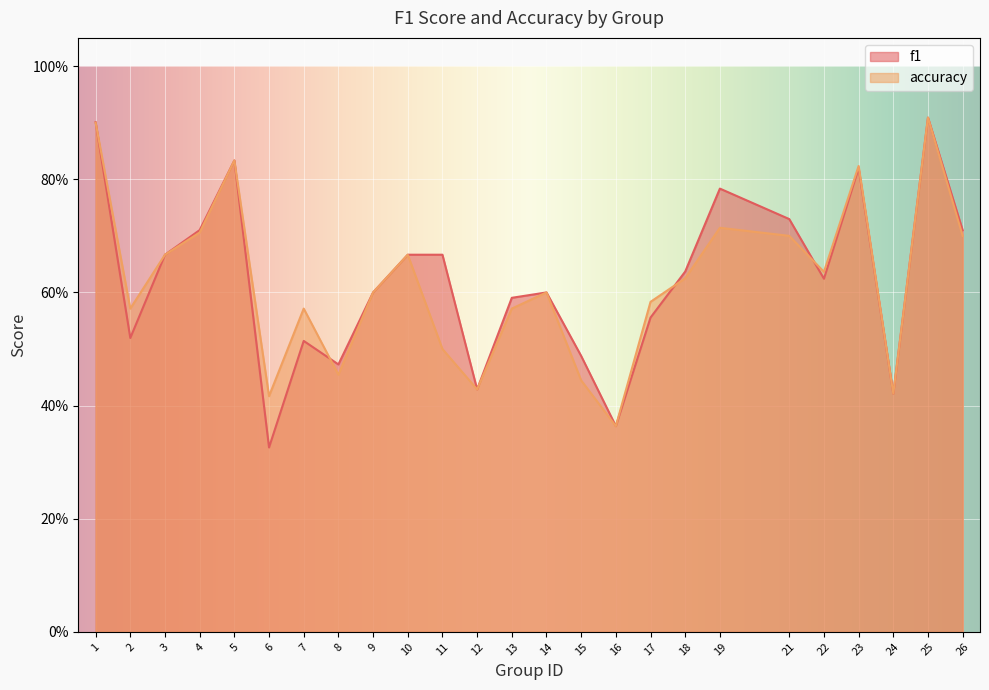

What are all the series names shown in the legend?

f1, accuracy